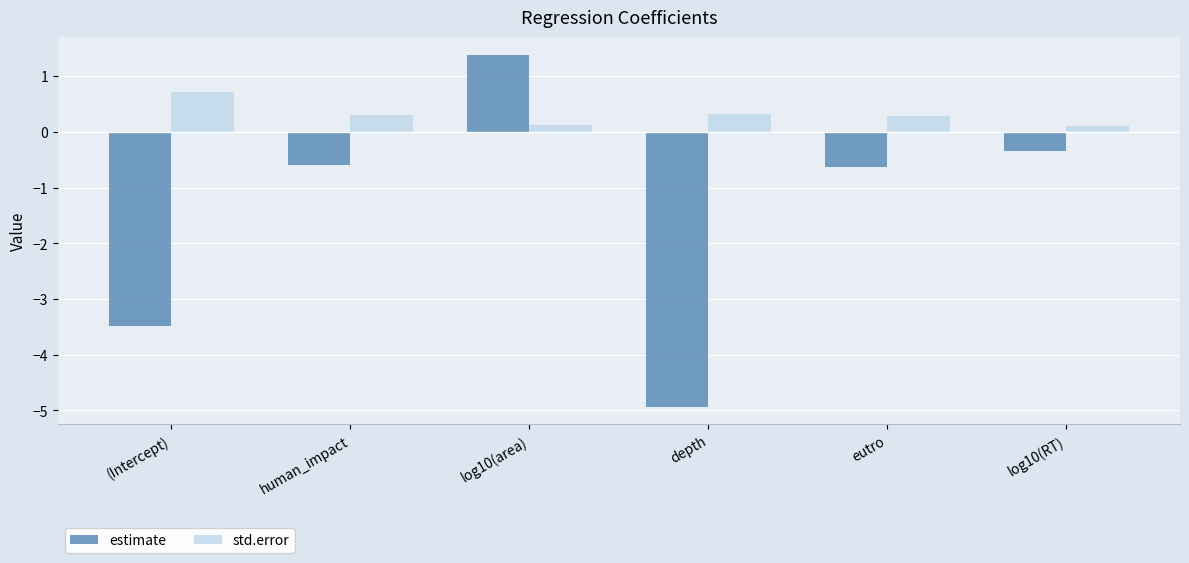

Reading right to left, transcribe all the data shown in this chart.

estimate: log10(RT)=-0.3	eutro=-0.6	depth=-4.9	log10(area)=1.4	human_impact=-0.6	(Intercept)=-3.5
std.error: log10(RT)=0.1	eutro=0.3	depth=0.3	log10(area)=0.1	human_impact=0.3	(Intercept)=0.7